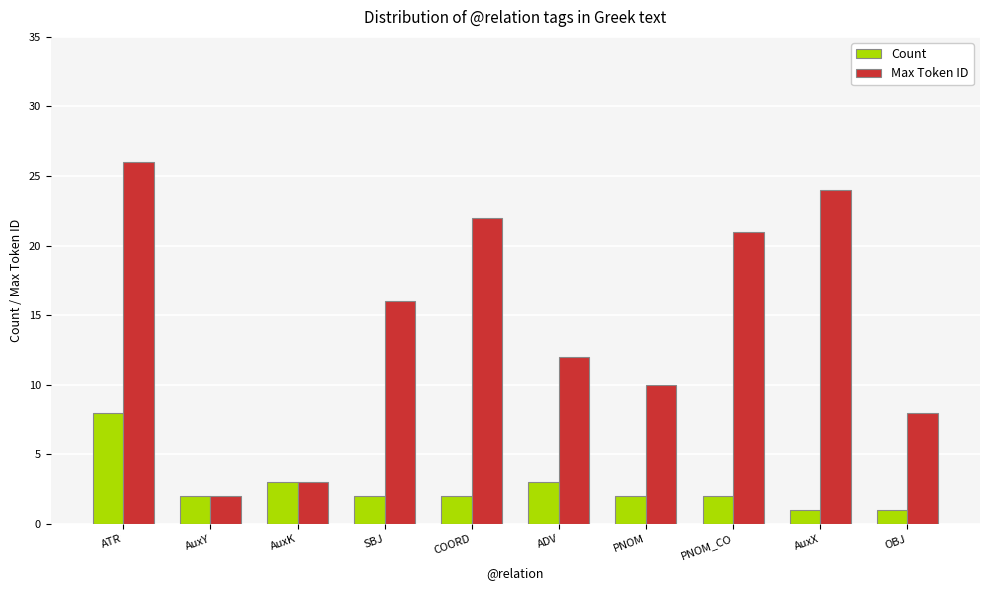

What is the value of the Count bar at the 10th from the left?

1